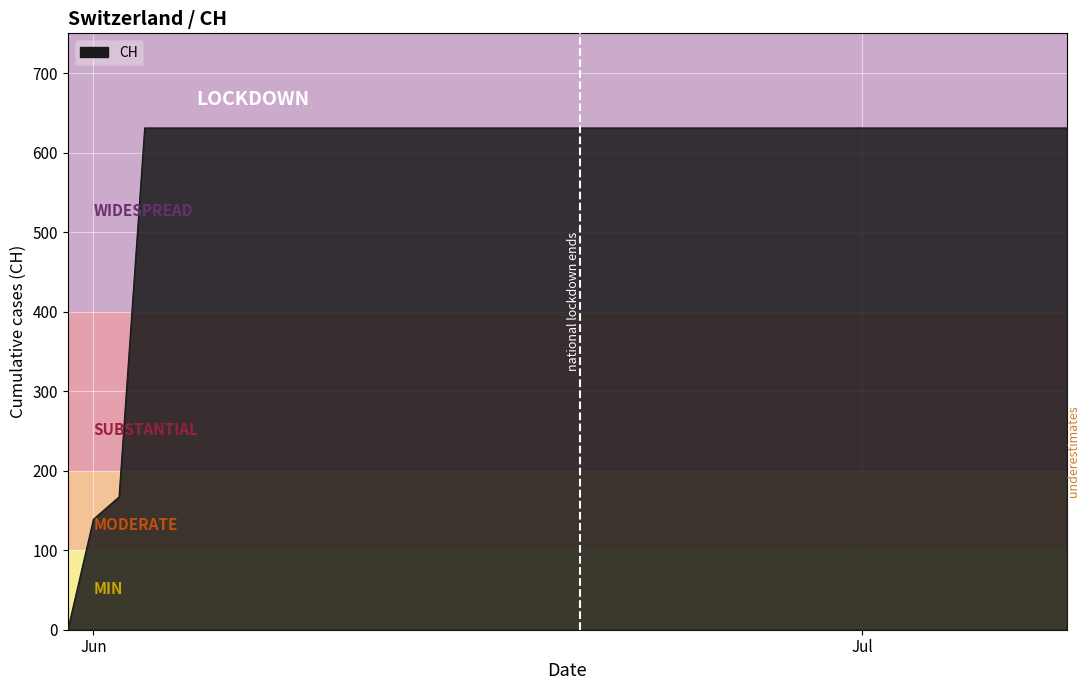

What is the difference between the maximum and minimum values?

631